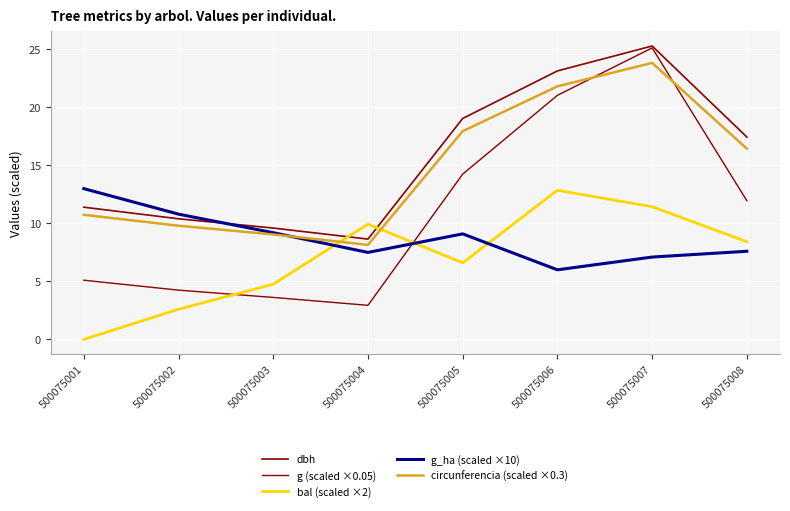

How many lines are shown in the chart?

5